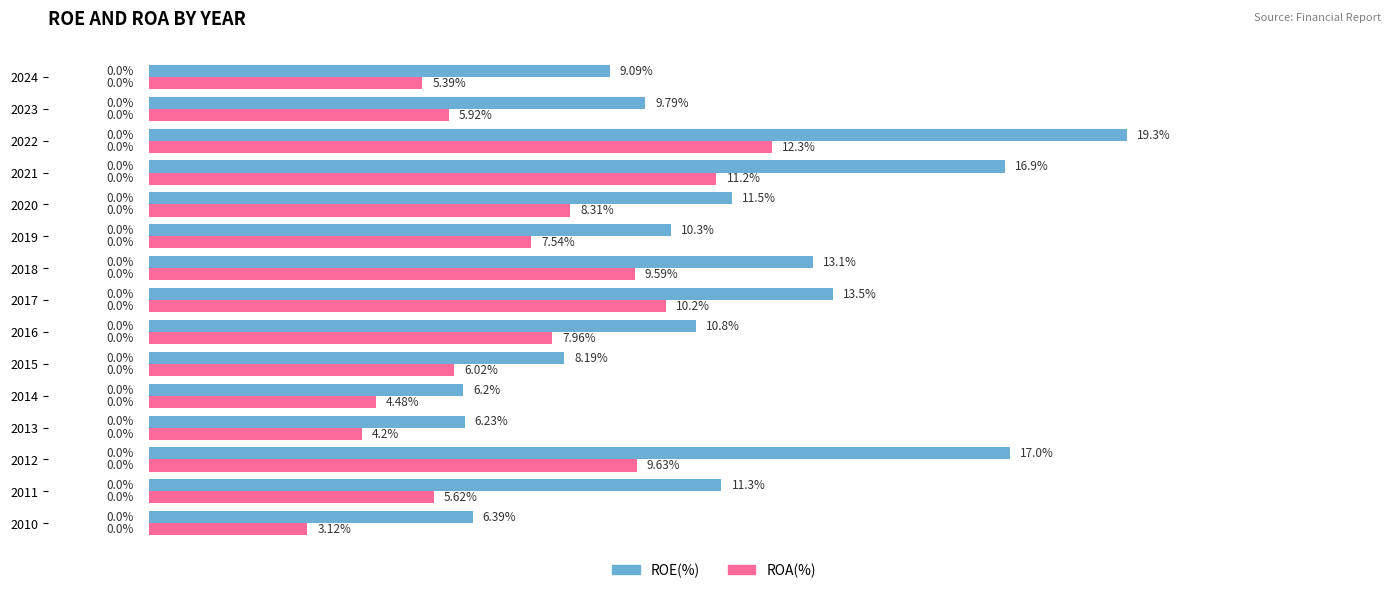

Between 2010 and 2017, which series saw the biggest shift?

ROE(%)